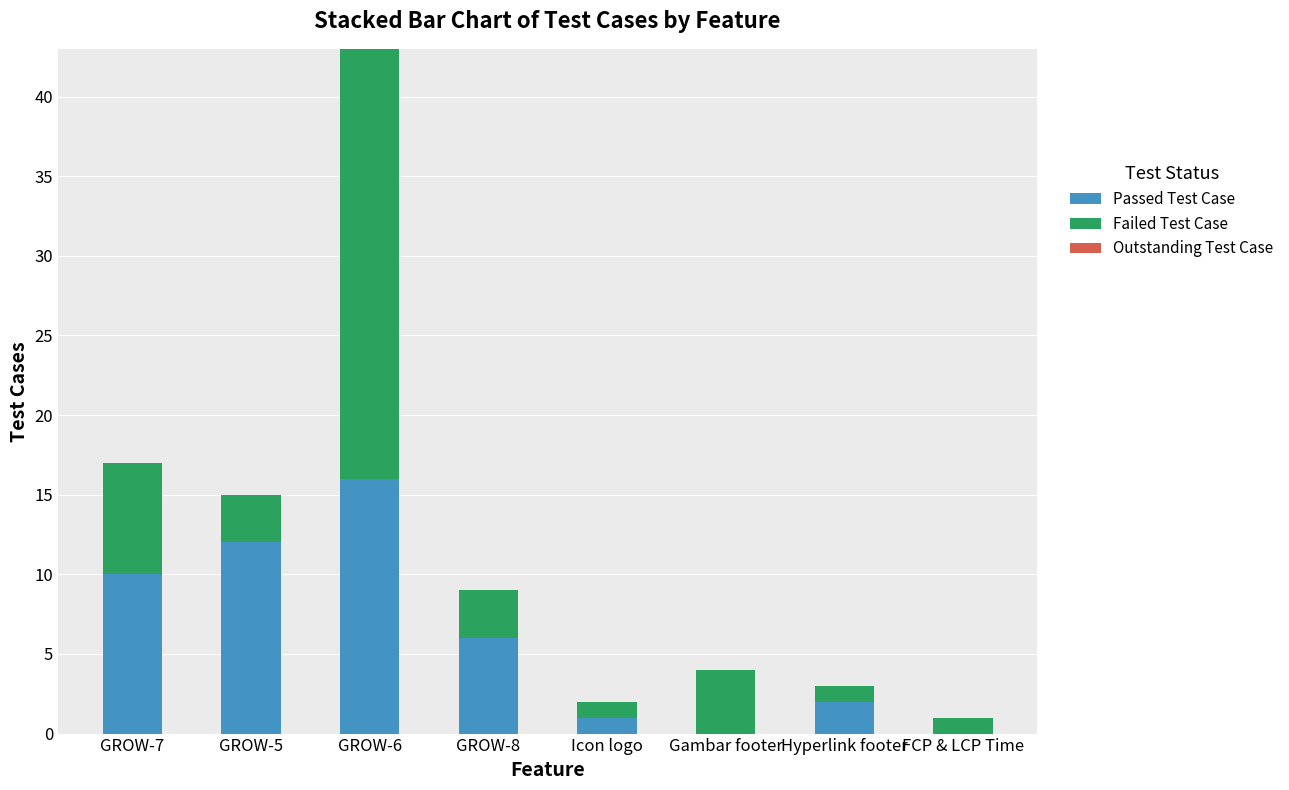

What is the highest value of the Passed Test Case series?

16